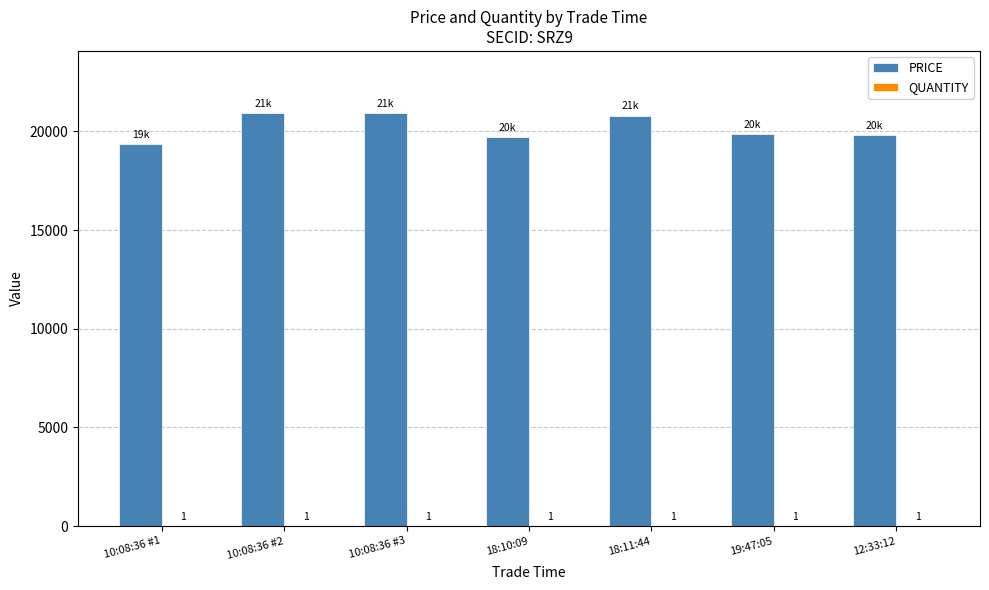

How many distinct data groups are displayed?

2